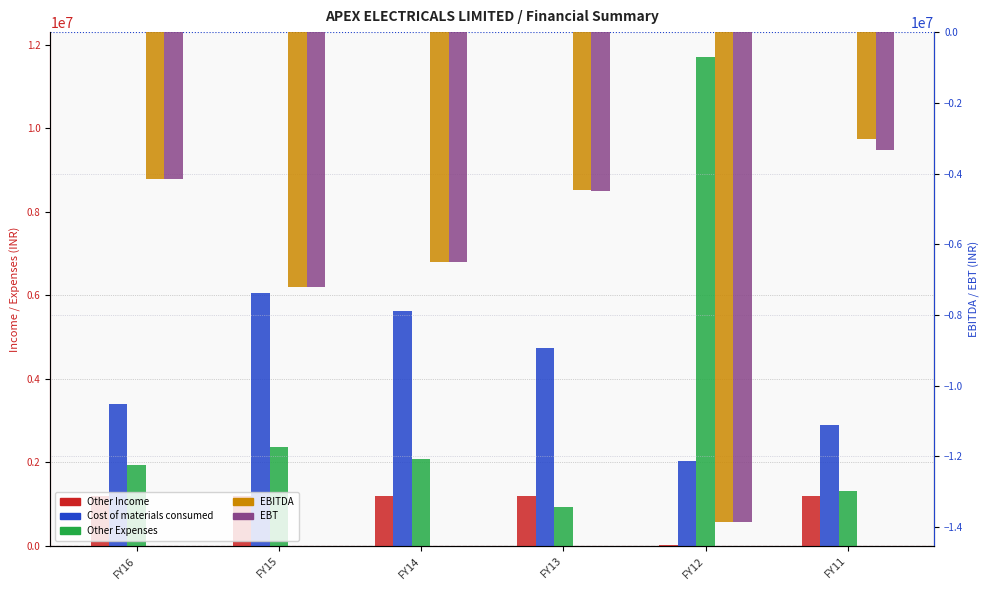

Reading right to left, extract all data points from this chart.

Other Income: FY11=1200000	FY12=32217	FY13=1200000	FY14=1200000	FY15=1200000	FY16=1200000
Cost of materials consumed: FY11=2886131	FY12=2025667	FY13=4751061	FY14=5635417	FY15=6048850	FY16=3403767
Other Expenses: FY11=1325111	FY12=11720860	FY13=927115	FY14=2080898	FY15=2371272	FY16=1937639
EBITDA: FY11=-3011242	FY12=-13844077	FY13=-4478176	FY14=-6516315	FY15=-7220122	FY16=-4141406
EBT: FY11=-3343823	FY12=-13844077	FY13=-4481835	FY14=-6516315	FY15=-7220122	FY16=-4141406